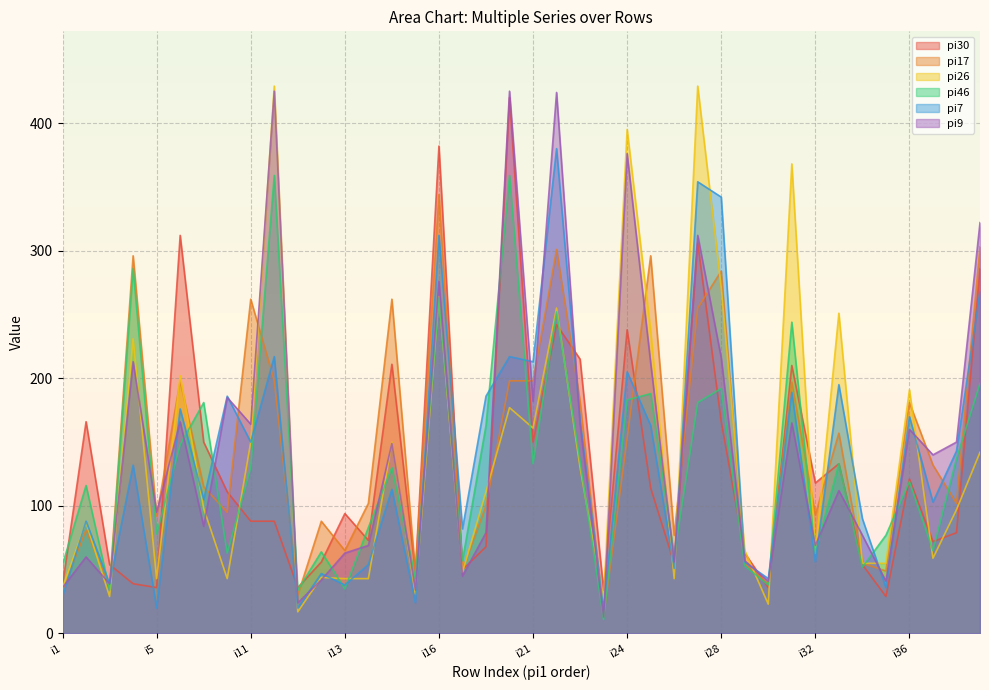

Which series has the largest total across all categories?

pi9